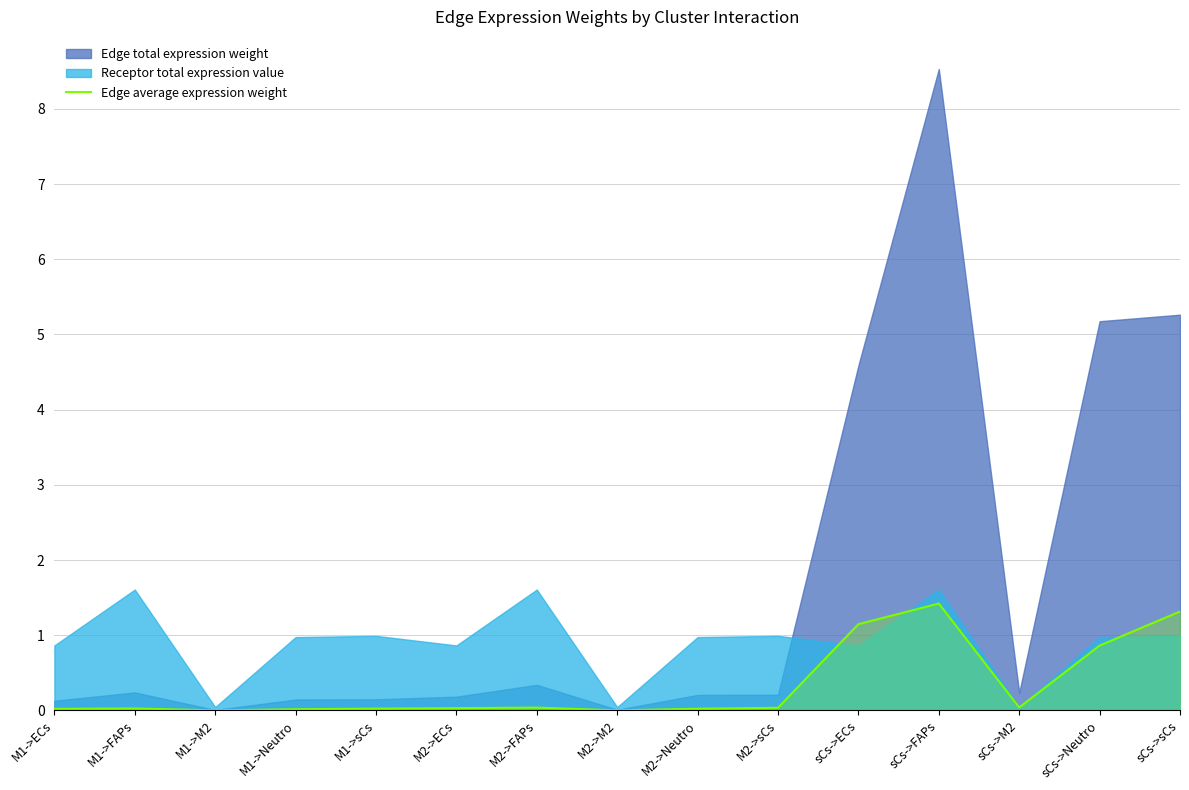

True or false: Edge average expression weight has a value of 0.0 at M2->M2.

True